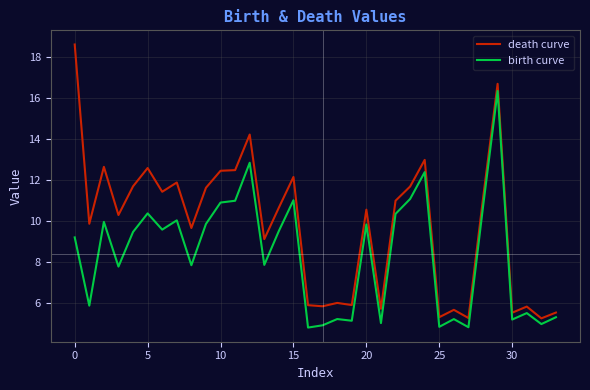

True or false: birth curve and death curve cross at least once.

False